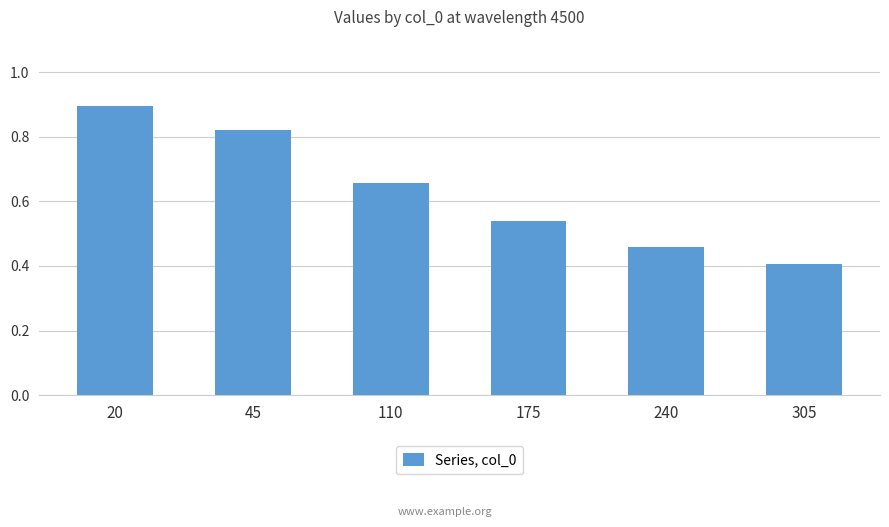

What is the sum of the values at 45 and 110?

1.5